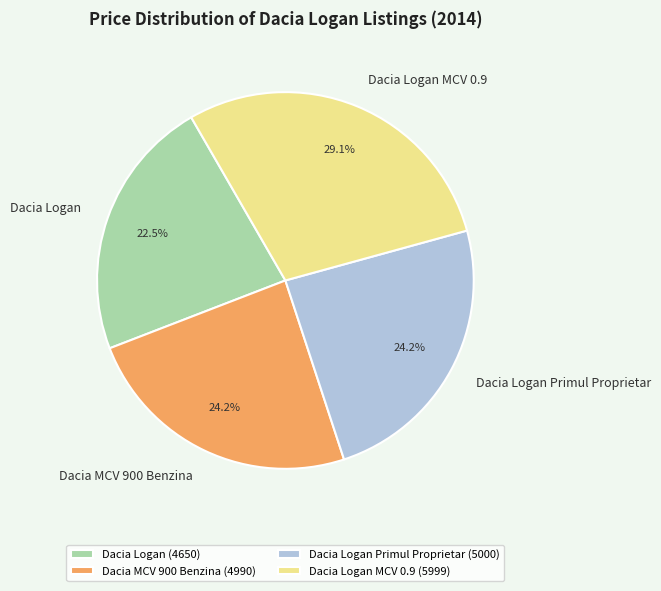

How much of the chart is everything except Dacia Logan (4650)?

77.5%